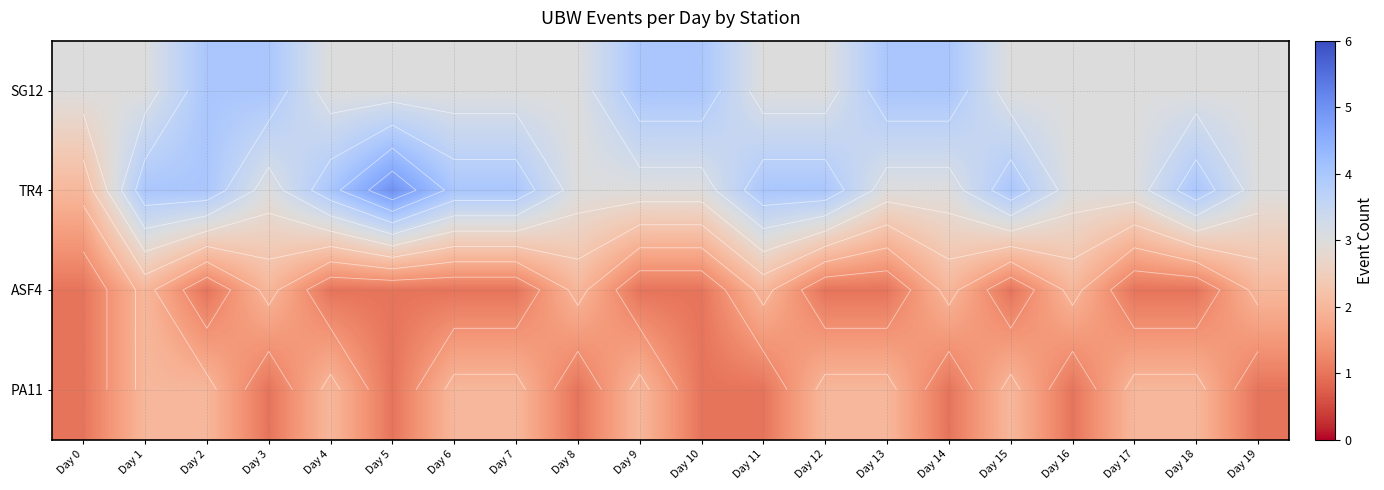

At Day 12, list the series in order from smallest to largest.

ASF4, PA11, SG12, TR4